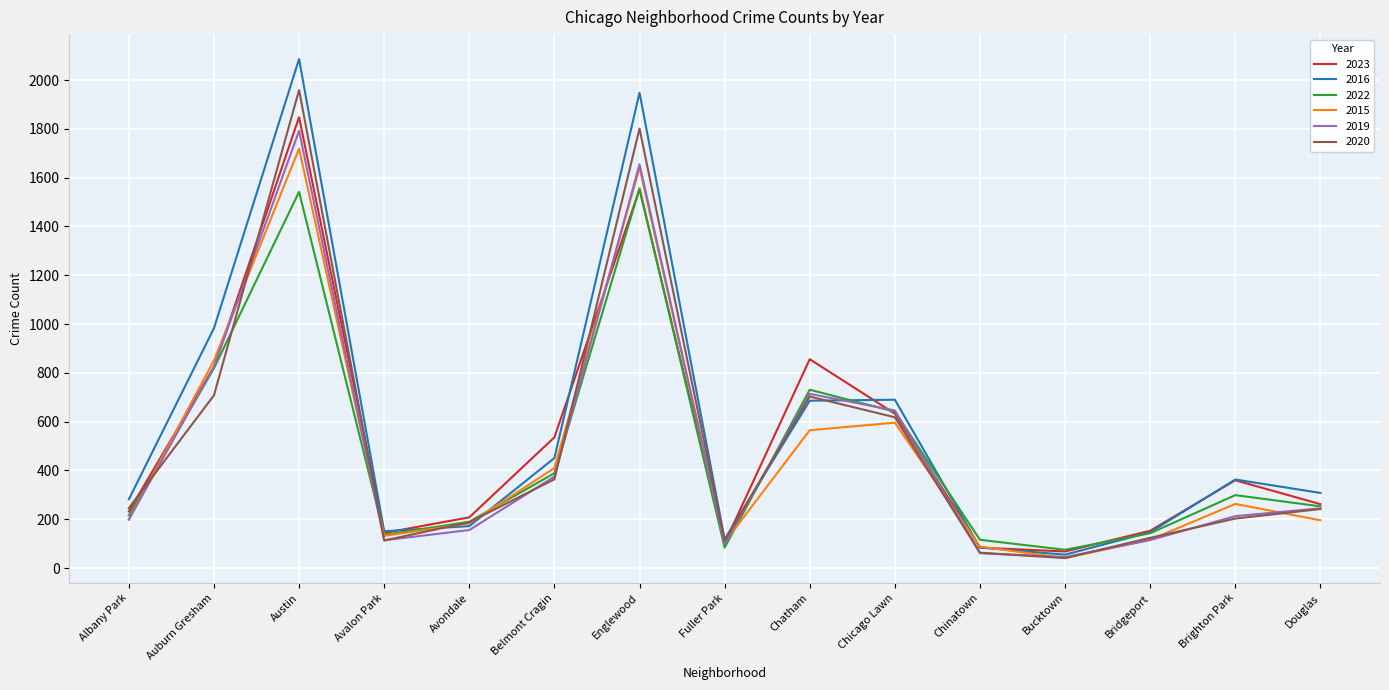

What is the total value across all series at Chinatown?

496